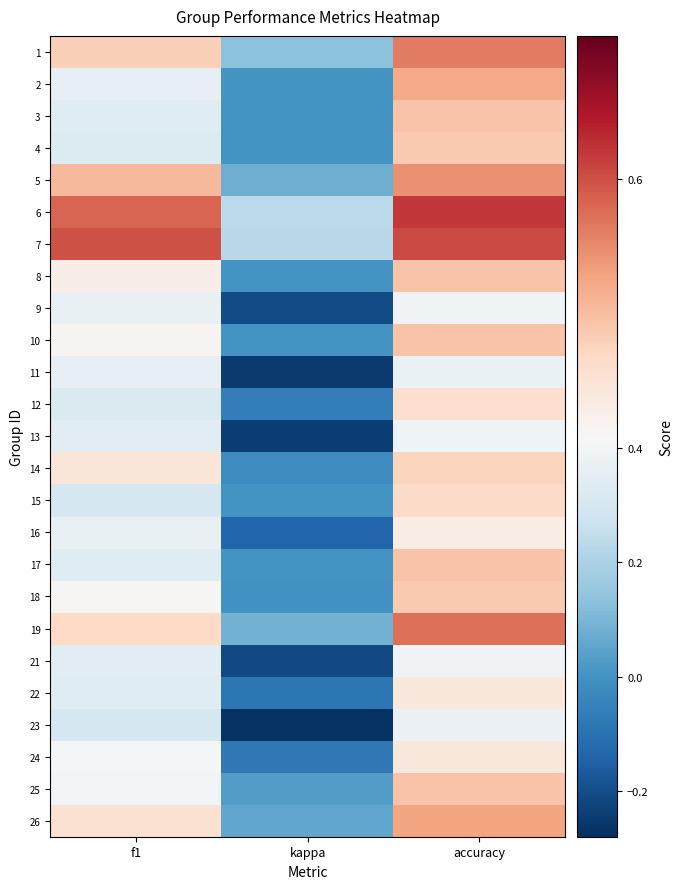

Reading left to right, list all the values displayed in this chart.

1: f1=0.5	kappa=0.1	accuracy=0.6
2: f1=0.4	kappa=0.0	accuracy=0.5
3: f1=0.3	kappa=0.0	accuracy=0.5
4: f1=0.3	kappa=0.0	accuracy=0.5
5: f1=0.5	kappa=0.1	accuracy=0.5
6: f1=0.6	kappa=0.2	accuracy=0.6
7: f1=0.6	kappa=0.2	accuracy=0.6
8: f1=0.4	kappa=0.0	accuracy=0.5
9: f1=0.4	kappa=-0.2	accuracy=0.4
10: f1=0.4	kappa=0.0	accuracy=0.5
11: f1=0.4	kappa=-0.2	accuracy=0.4
12: f1=0.3	kappa=-0.1	accuracy=0.5
13: f1=0.3	kappa=-0.2	accuracy=0.4
14: f1=0.5	kappa=-0.0	accuracy=0.5
15: f1=0.3	kappa=0.0	accuracy=0.5
16: f1=0.4	kappa=-0.1	accuracy=0.4
17: f1=0.3	kappa=0.0	accuracy=0.5
18: f1=0.4	kappa=-0.0	accuracy=0.5
19: f1=0.5	kappa=0.1	accuracy=0.6
21: f1=0.3	kappa=-0.2	accuracy=0.4
22: f1=0.3	kappa=-0.1	accuracy=0.4
23: f1=0.3	kappa=-0.3	accuracy=0.4
24: f1=0.4	kappa=-0.1	accuracy=0.5
25: f1=0.4	kappa=0.0	accuracy=0.5
26: f1=0.5	kappa=0.1	accuracy=0.5